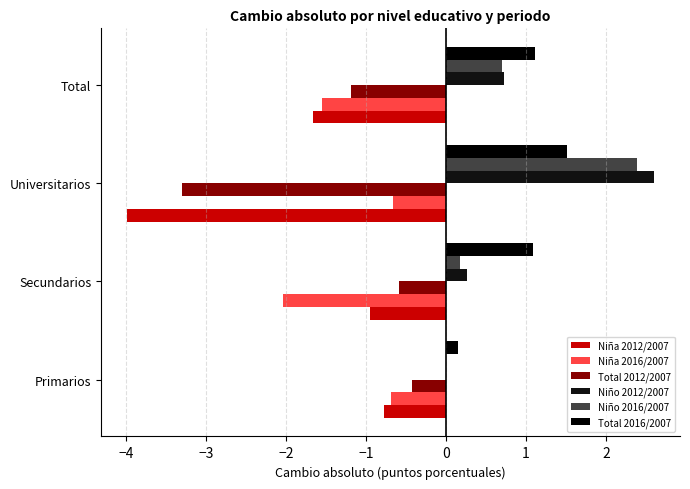

How many data points in Niño 2016/2007 are above 0?

3